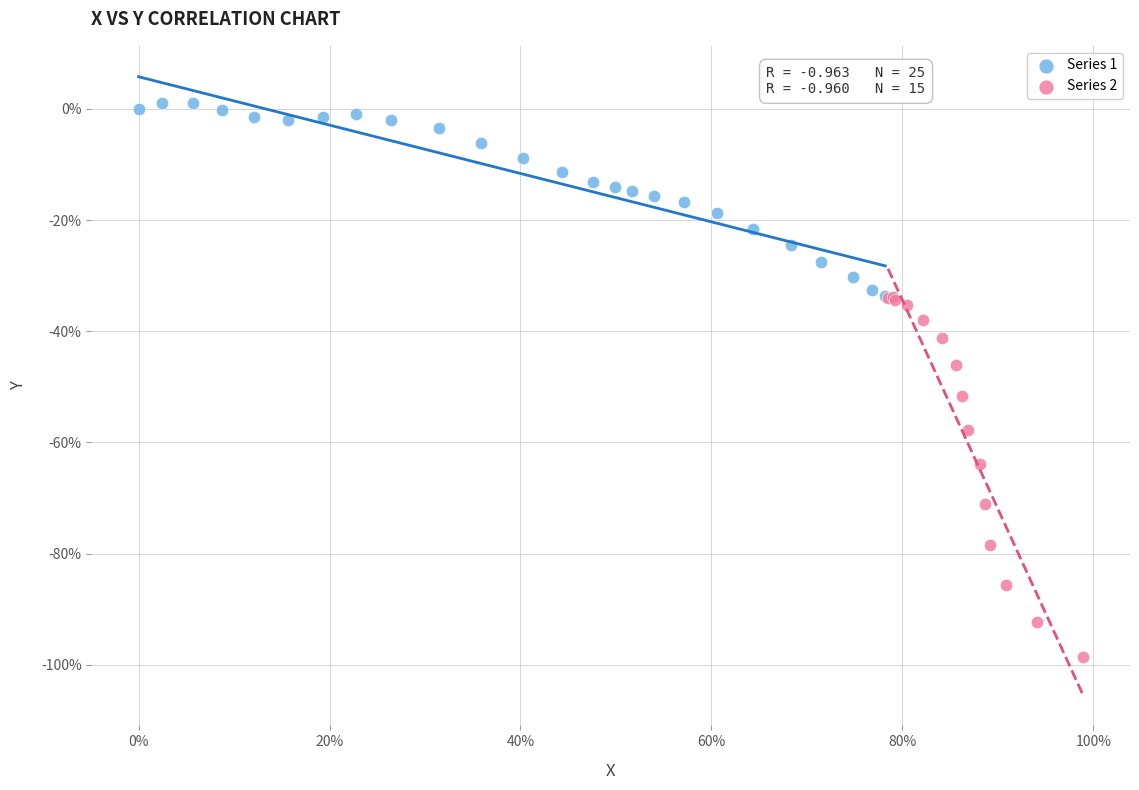

Which series reaches the maximum Y coordinate?

Series 1